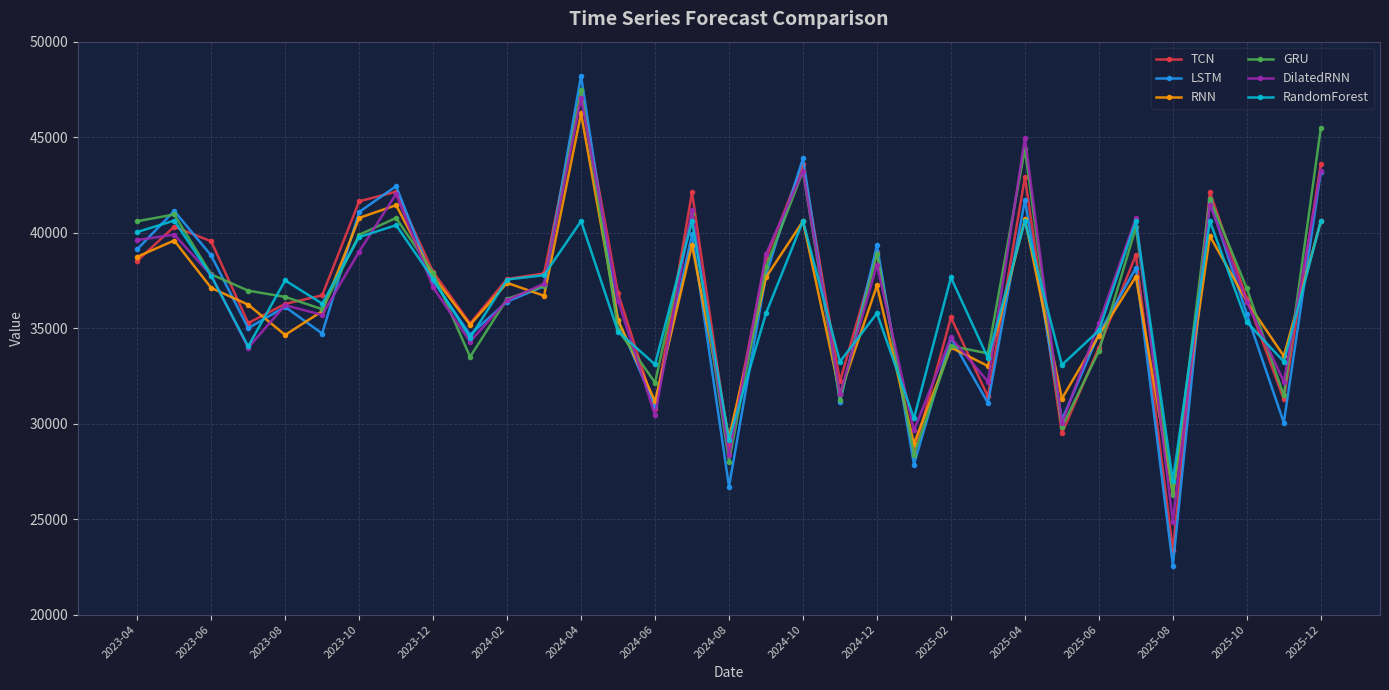

Which series has the widest spread of values?

LSTM